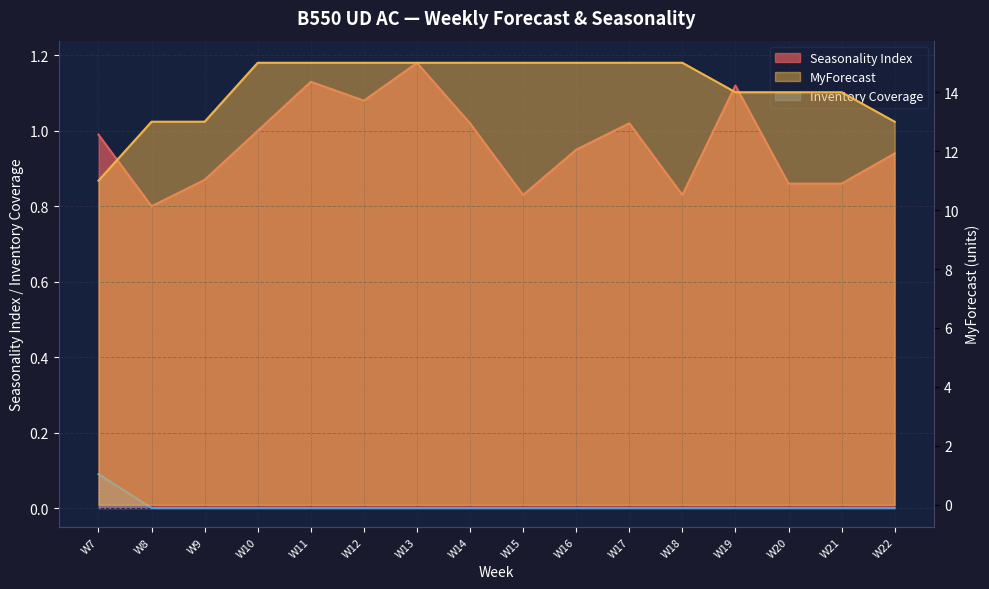

Which label corresponds to the smallest value in the chart?

W8